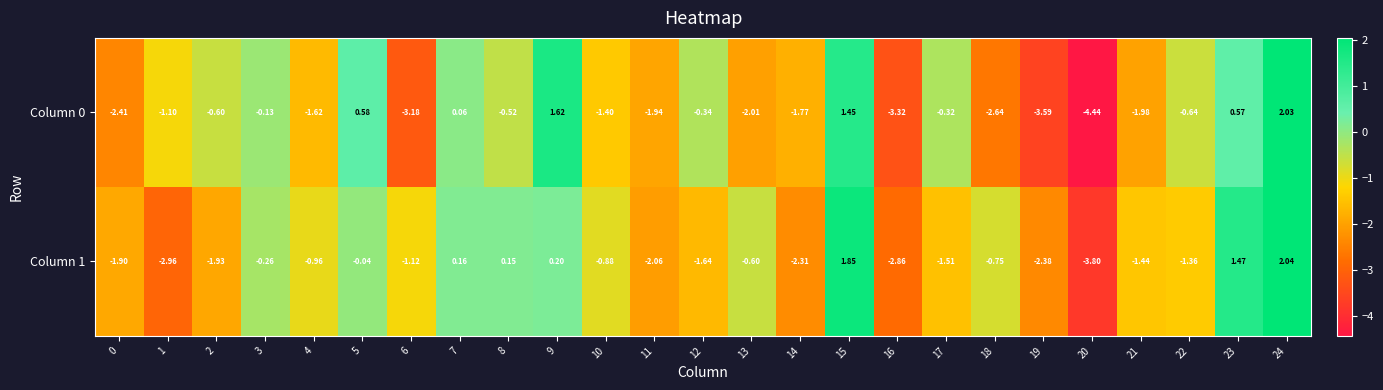

Is the value of Column 0 at 0 greater than the value of Column 1 at 7?

No